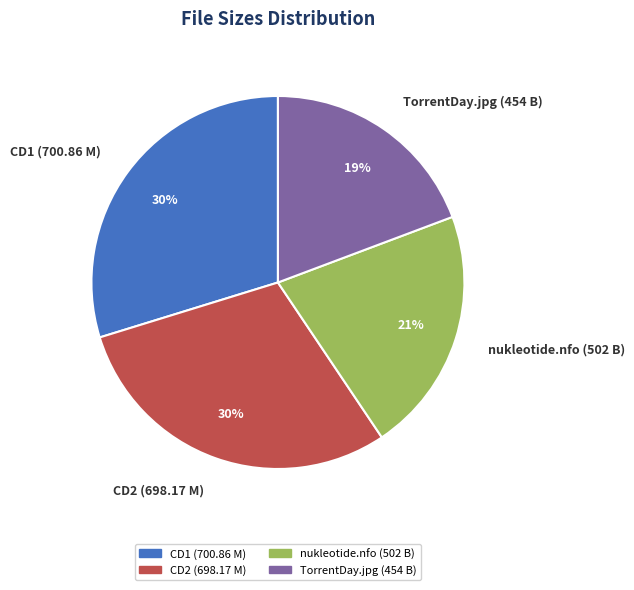

Does nukleotide.nfo (502 B) account for over 50% of the chart?

No